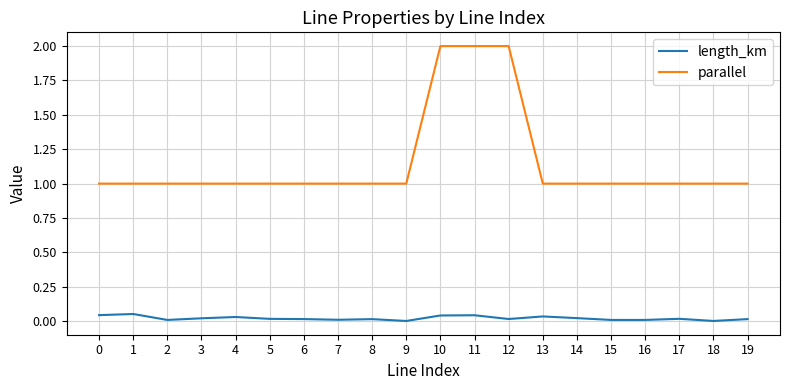

Which series has the largest total across all categories?

parallel